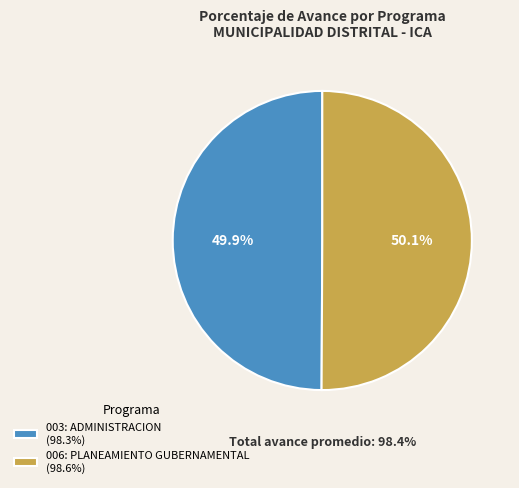

To the nearest percent, what portion does 006: PLANEAMIENTO GUBERNAMENTAL represent?

50%